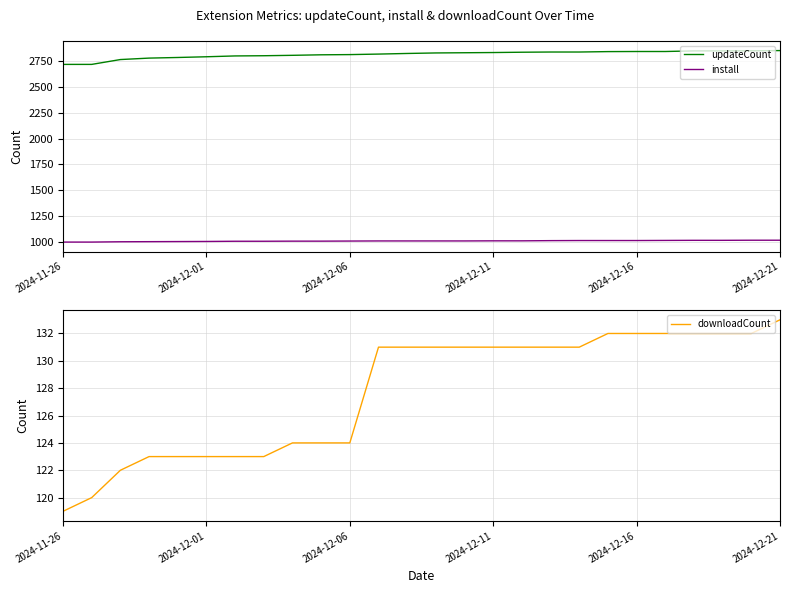

What is the maximum value for updateCount?

2853